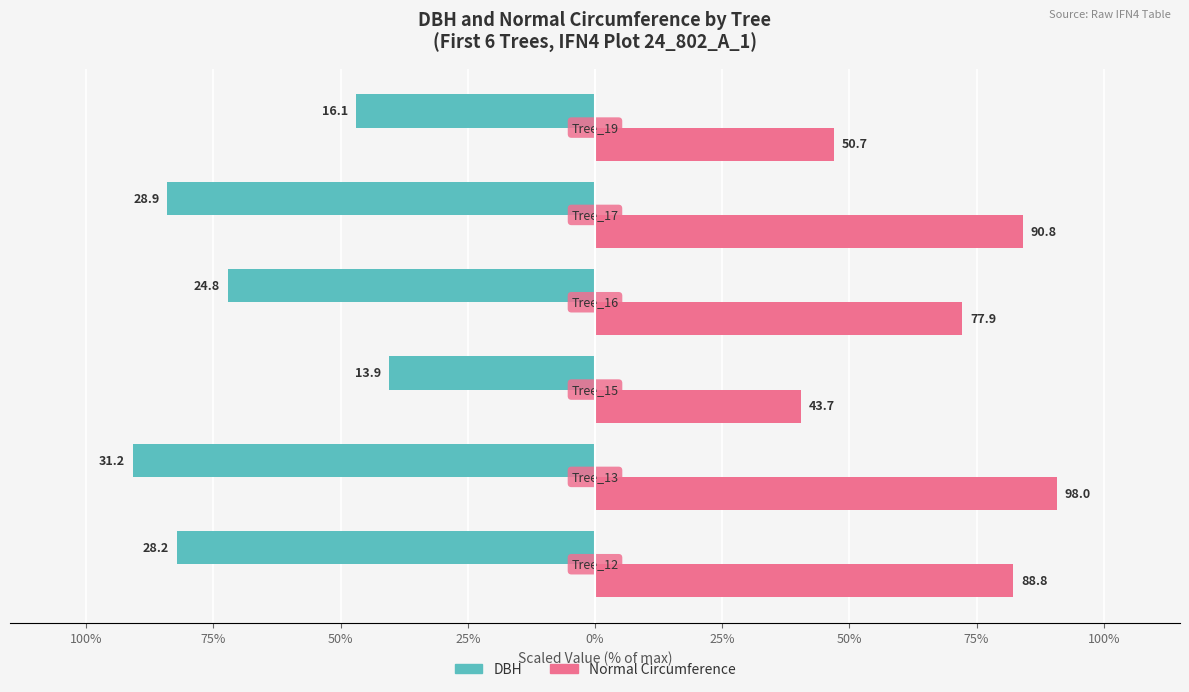

Reading right to left, transcribe all the data shown in this chart.

DBH: -47.0	-84.1	-72.2	-40.5	-90.8	-82.2
Normal Circumference: 47.0	84.1	72.2	40.5	90.8	82.2